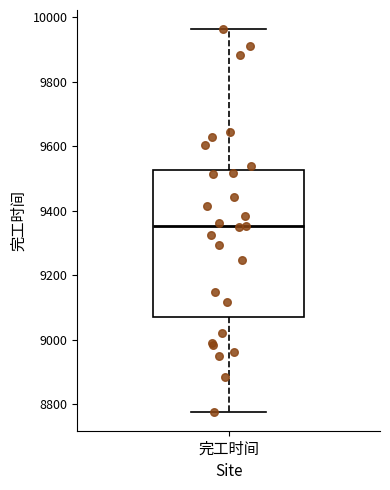

Where is the upper edge of the box for 完工时间 on the y-axis? The values are not printed on the chart, so give them approximately, as read against the axis.

9520